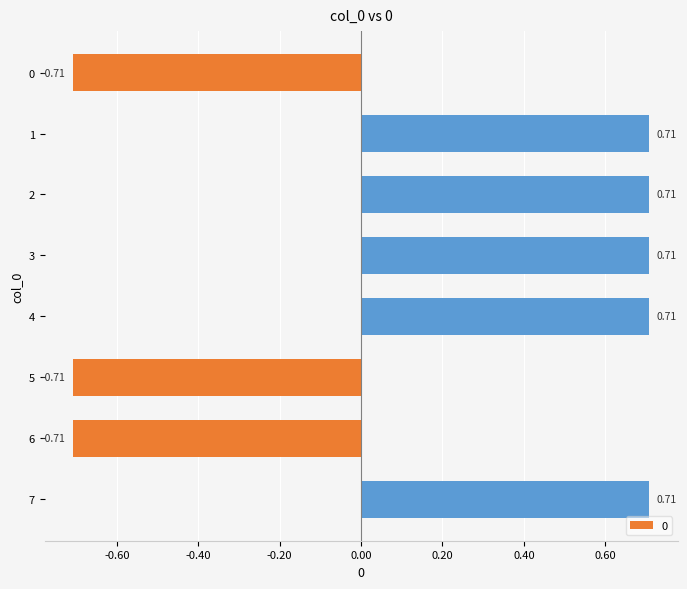

What is the difference between the maximum and minimum values?

1.4